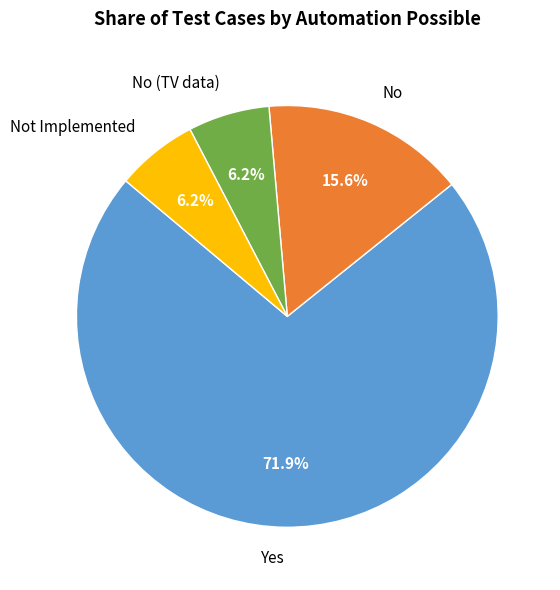

Approximately how many times larger is the value at No (TV data) compared to Not Implemented?

1.0